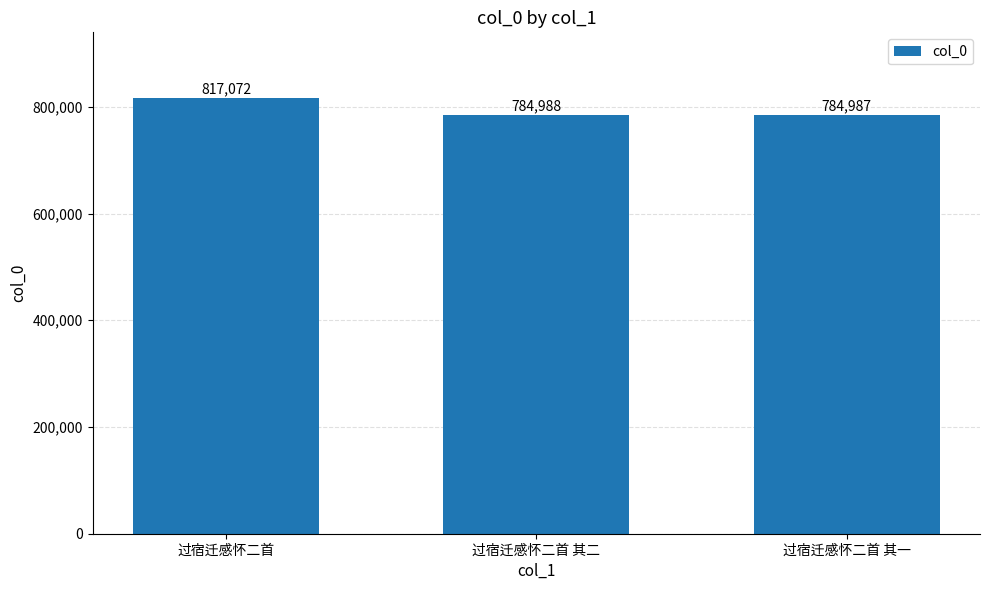

What is the label of the 3rd bar from the right?

过宿迁感怀二首